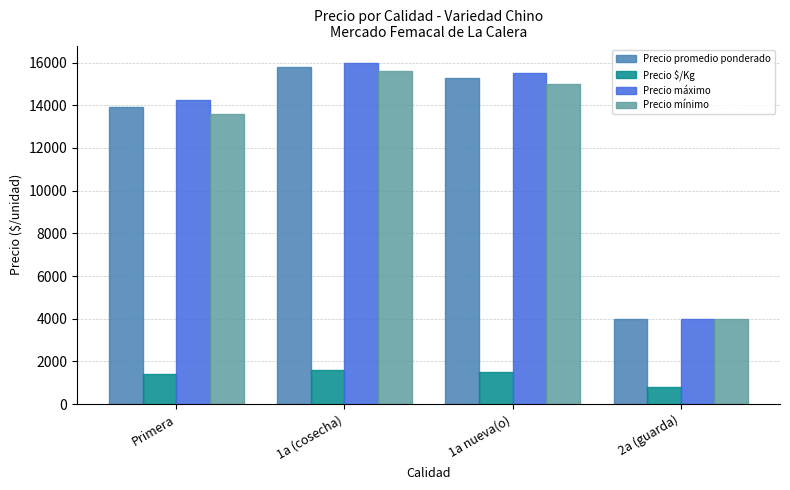

Are the bars grouped side by side (vs. stacked)?

Yes